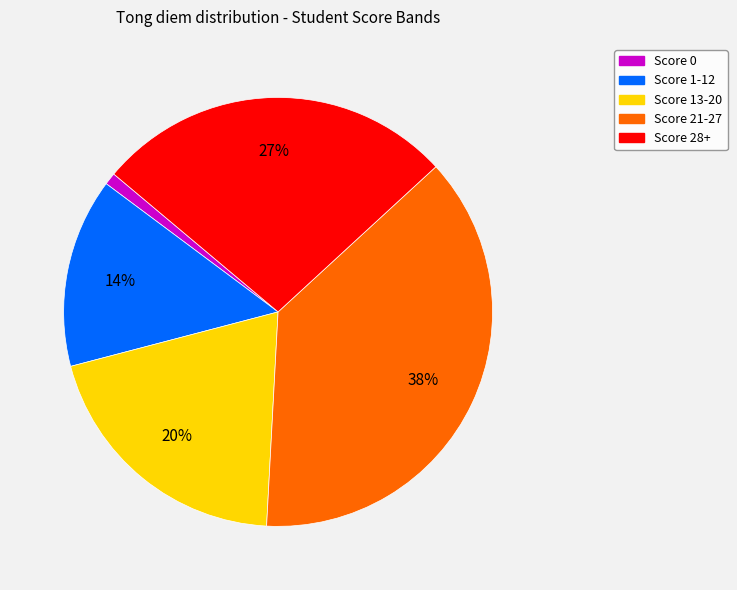

Is there a majority slice in this chart?

No